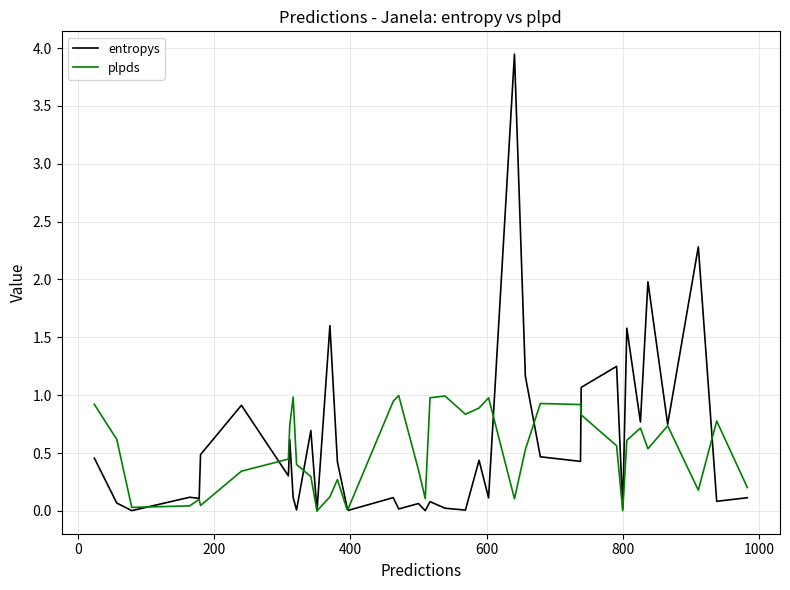

Which series ends up on top after the final intersection of plpds and entropys?

plpds